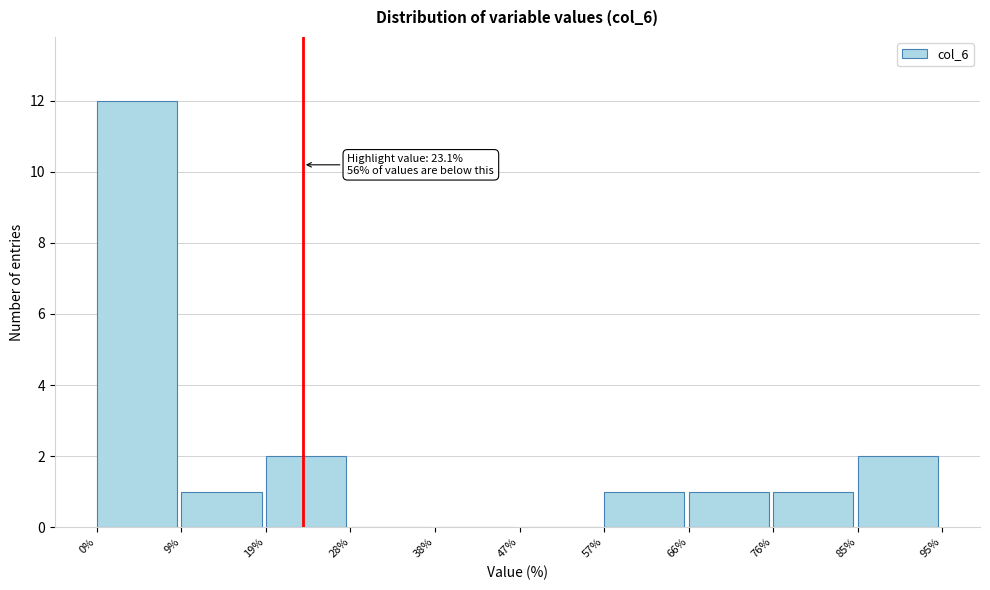

Which range on the x-axis has the tallest bar?

0% to 9%